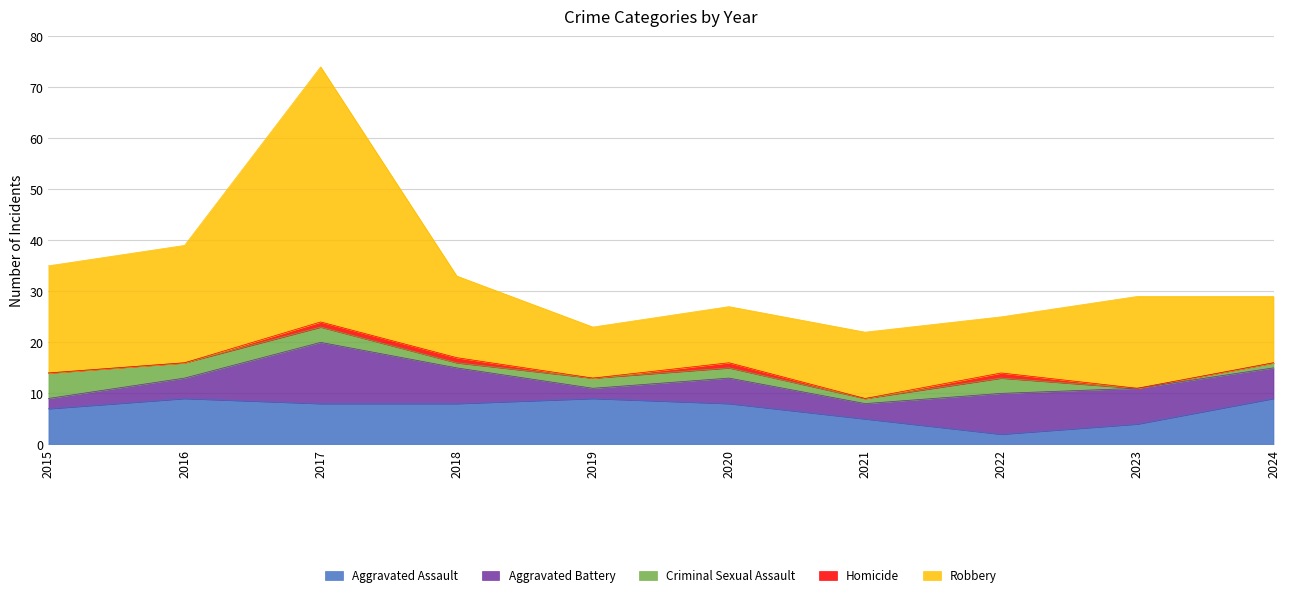

What is the sum of the Robbery values at 2022 and 2021?

24